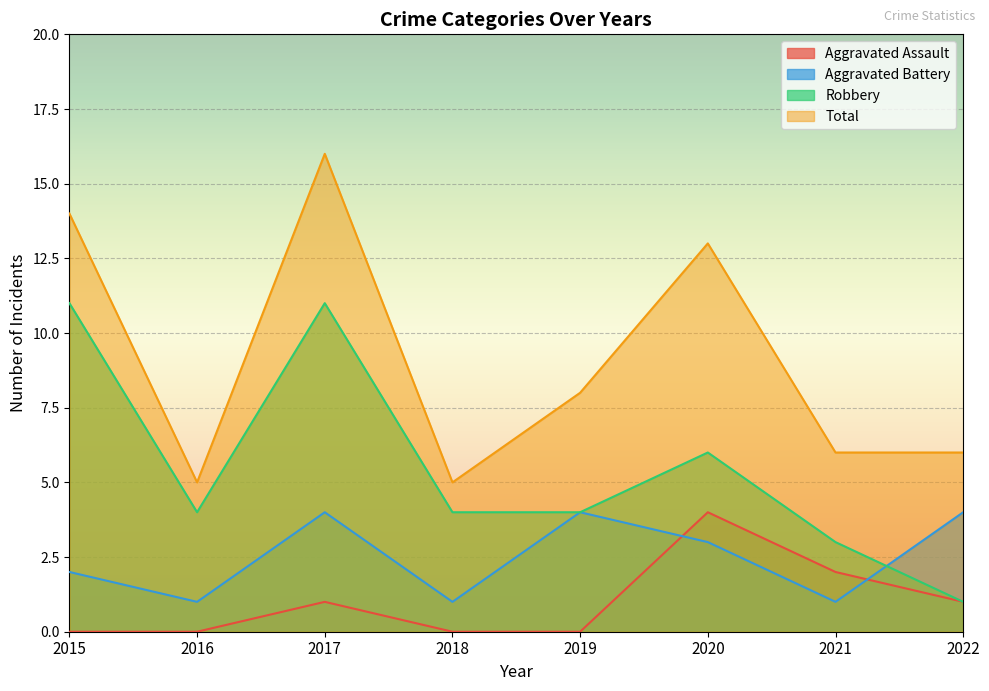

Reading left to right, what are all the values shown in this chart?

Aggravated Assault: 0	0	1	0	0	4	2	1
Aggravated Battery: 2	1	4	1	4	3	1	4
Robbery: 11	4	11	4	4	6	3	1
Total: 14	5	16	5	8	13	6	6